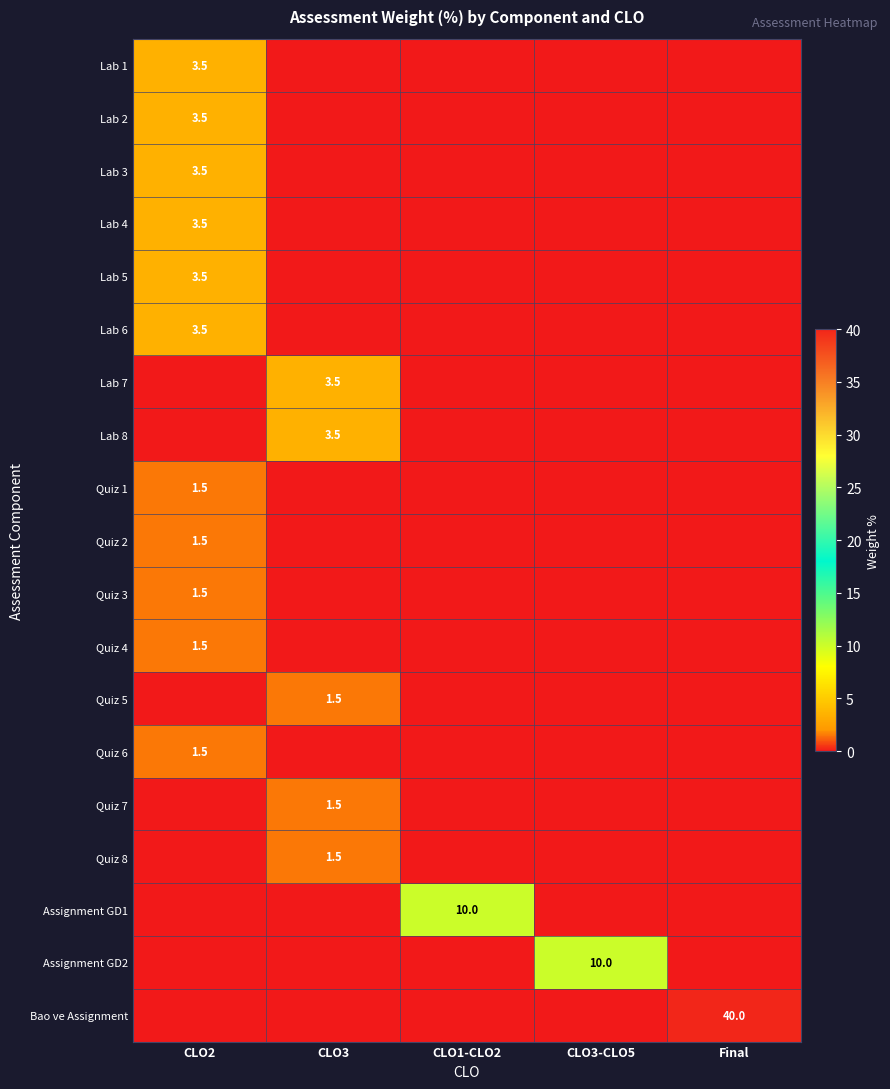

What is the highest value of the Quiz 8 series?

1.5